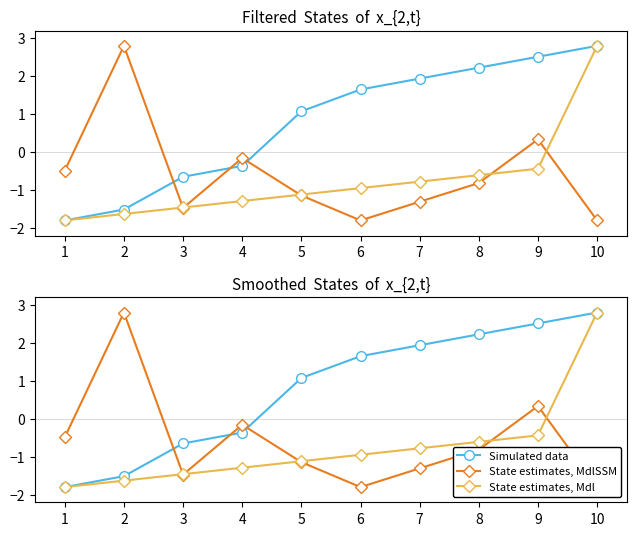

Which series has the widest spread of values?

Simulated data